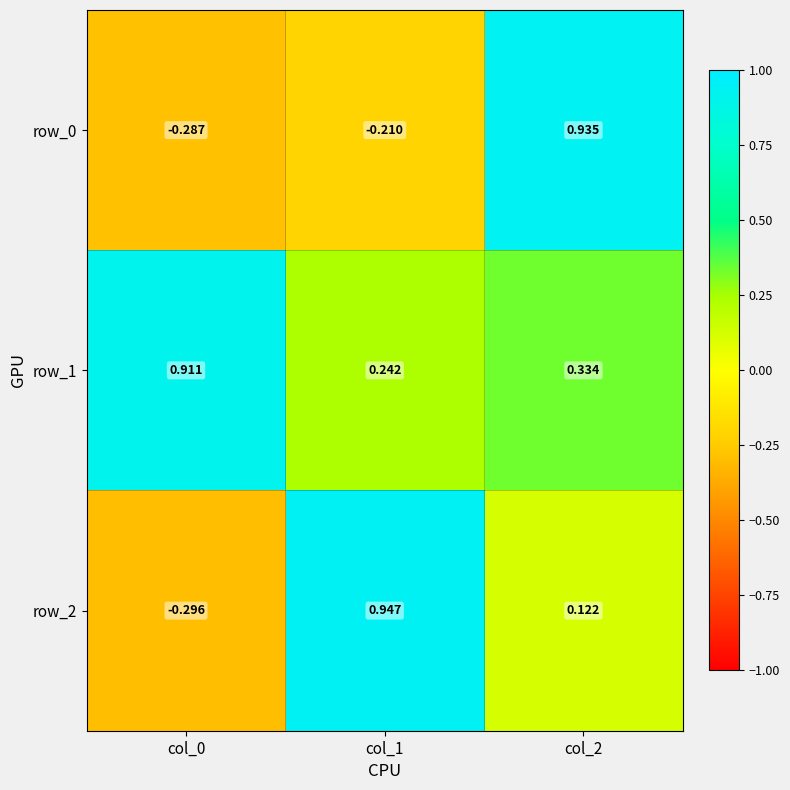

How many series are shown in this chart?

3